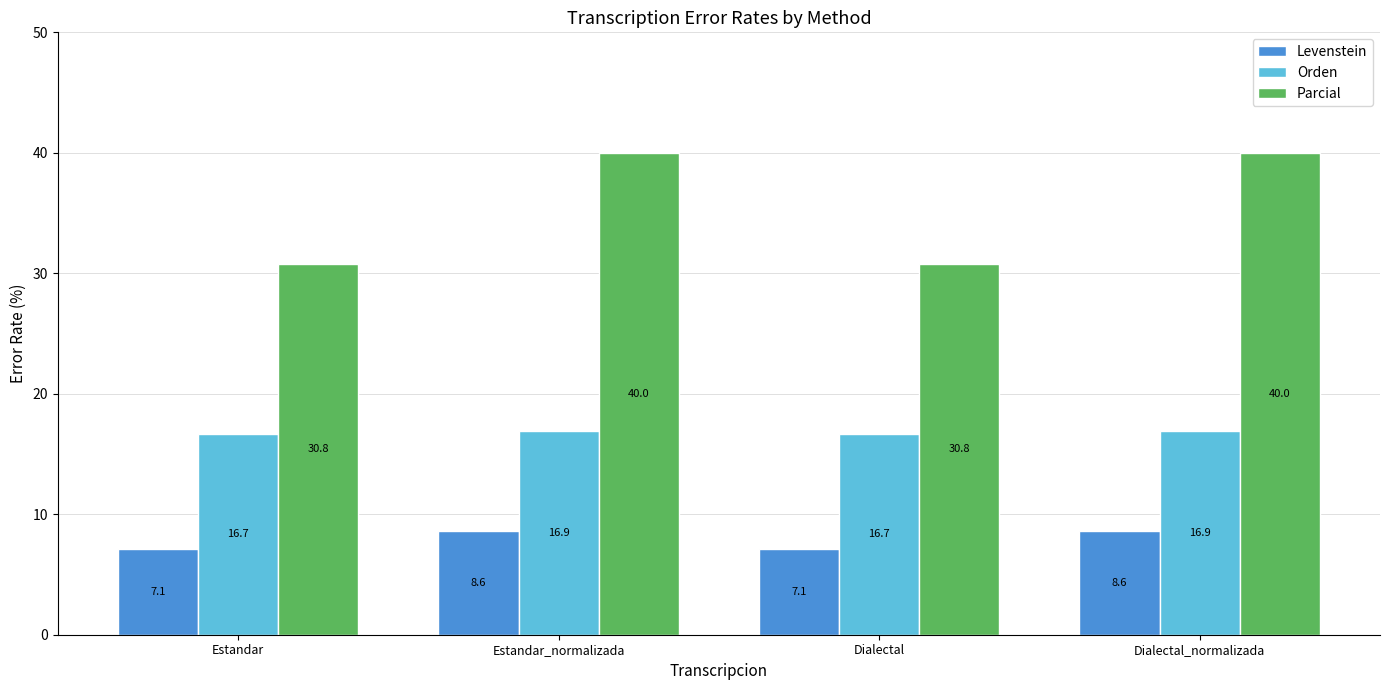

What is the lowest value of the Parcial series?

30.8